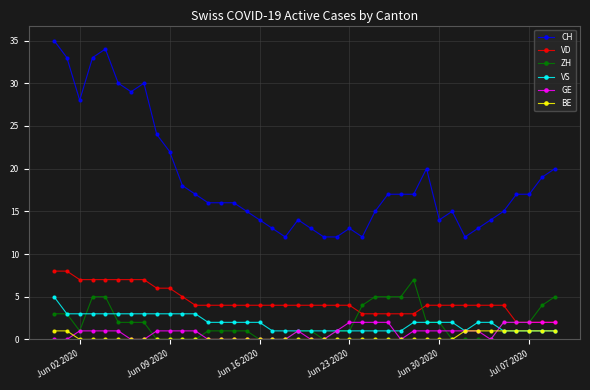

What is the value of the VD point at the 30th from the left?

4